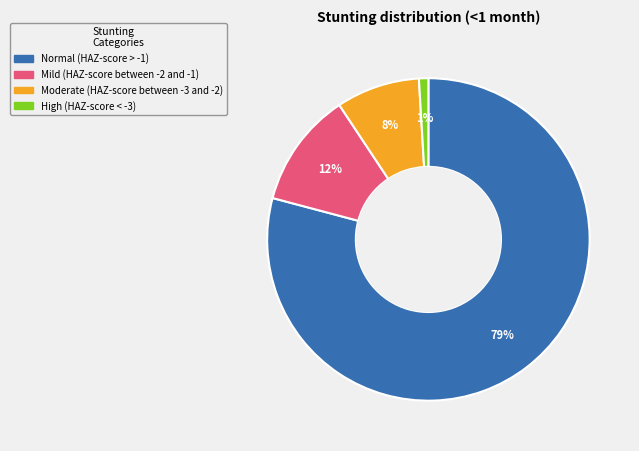

Do Moderate (HAZ-score between -3 and -2) and Normal (HAZ-score > -1) together represent more than half of the pie?

Yes